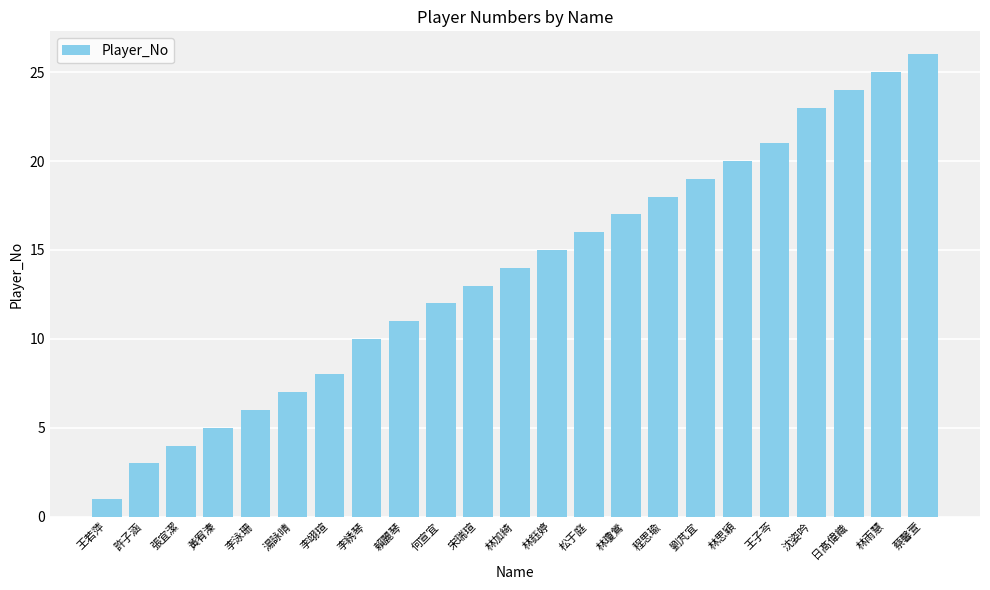

What is the value of the 20th bar from the left?

23